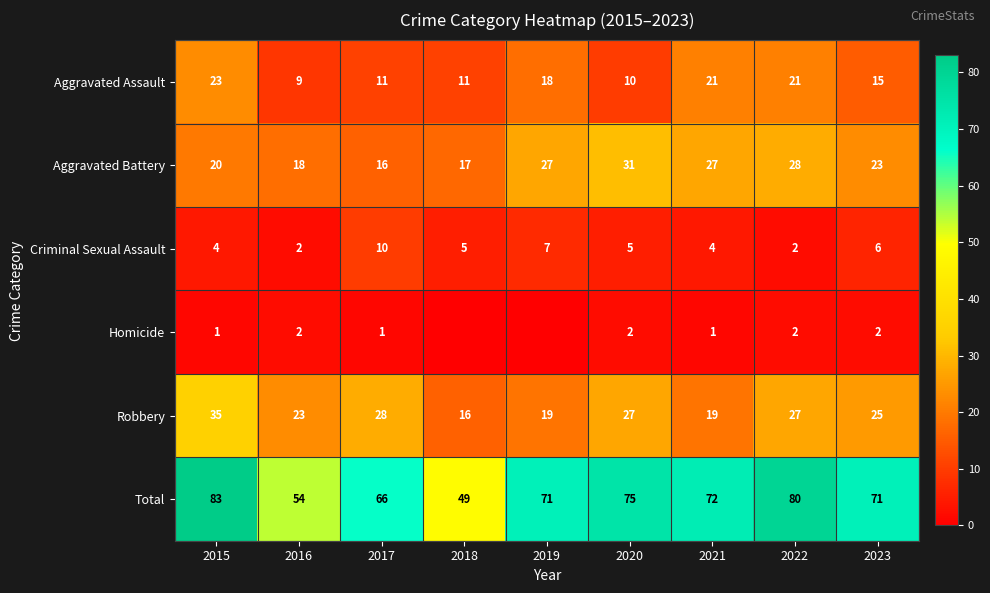

True or false: Homicide has a value of 3 at 2020.

False